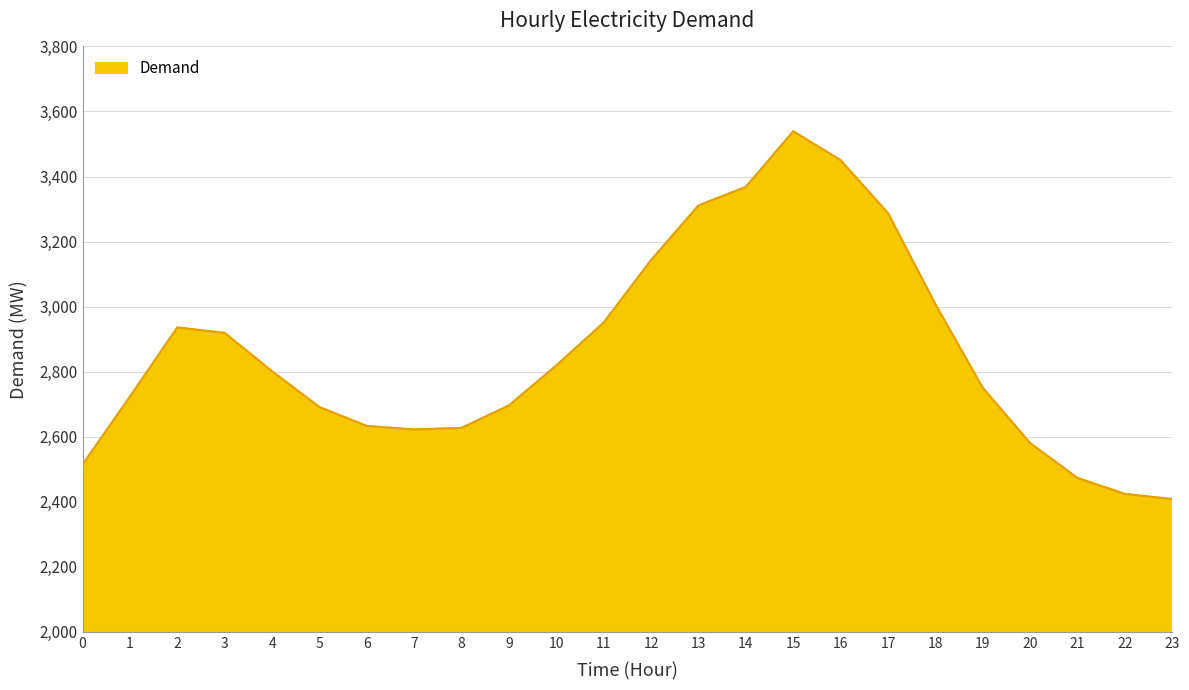

What is the minimum value shown in the chart?

2408